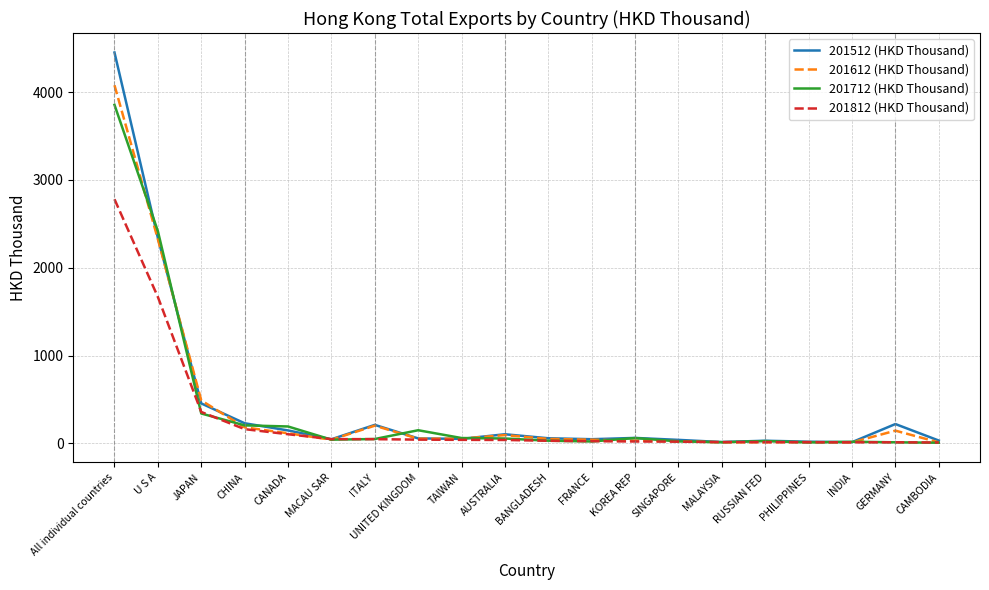

At which label is 201712 (HKD Thousand) closest to 1931?

U S A